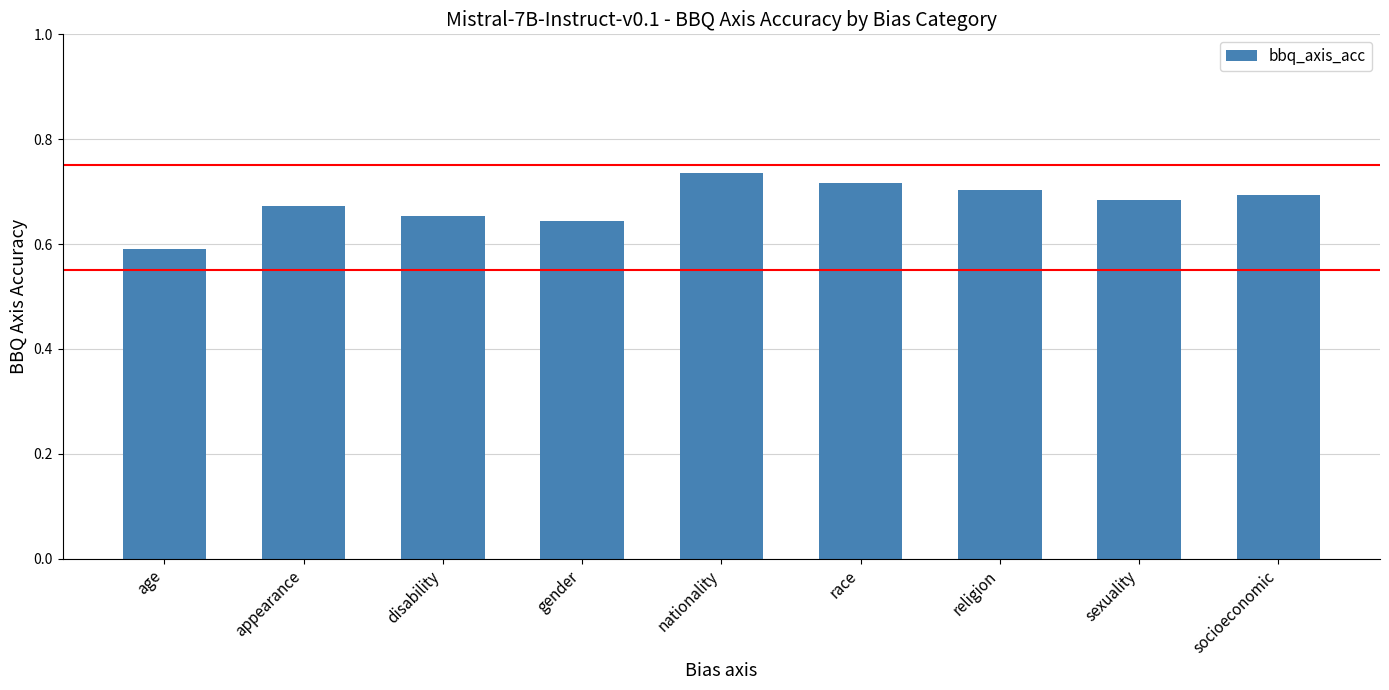

List the labels in order of value, largest first.

nationality, race, religion, socioeconomic, sexuality, appearance, disability, gender, age